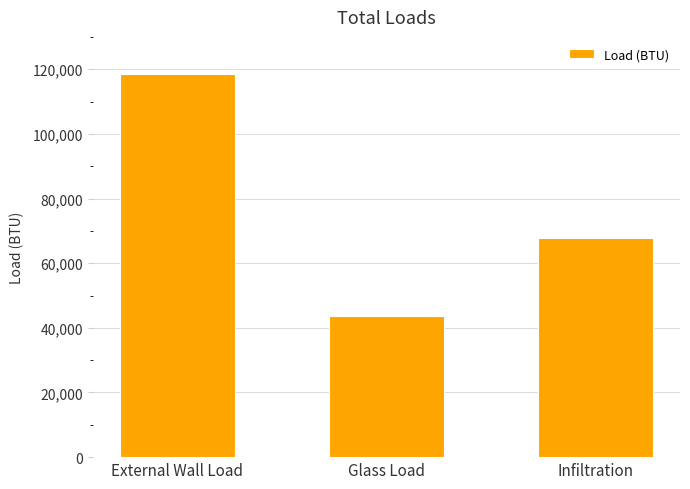

Between Glass Load and Infiltration, which is larger?

Infiltration